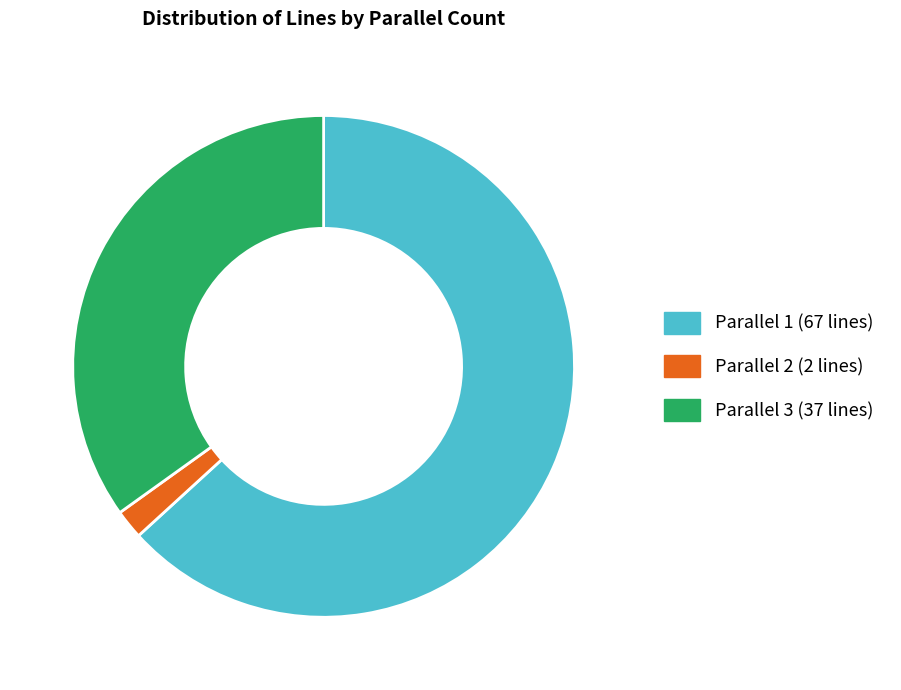

Does any single category account for the majority?

Yes